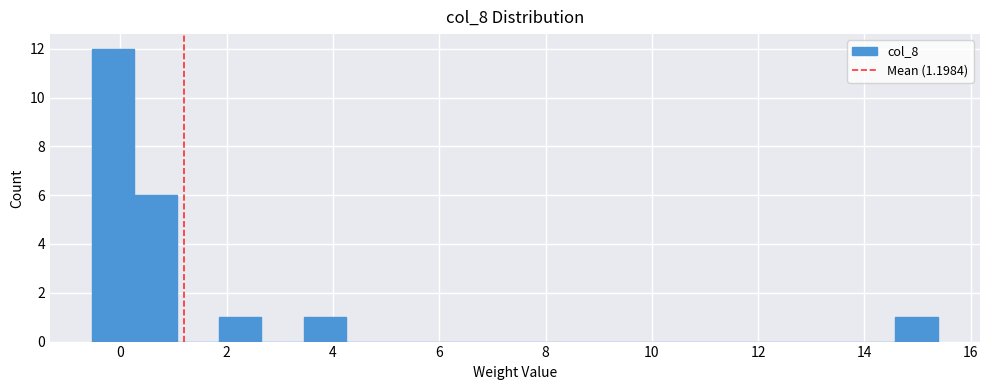

Around what value on the x-axis is the tallest bar? Give the approximate position of its centre, as read against the axis.

-0.2